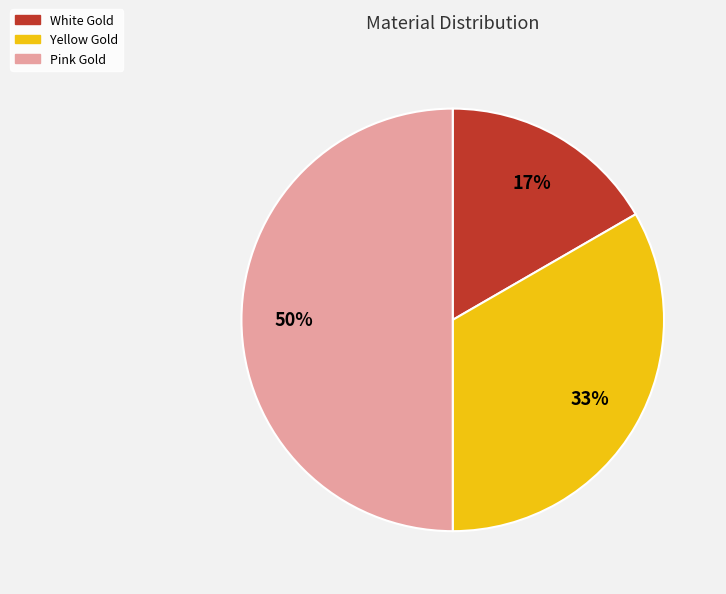

What is the smallest slice in the pie chart?

White Gold